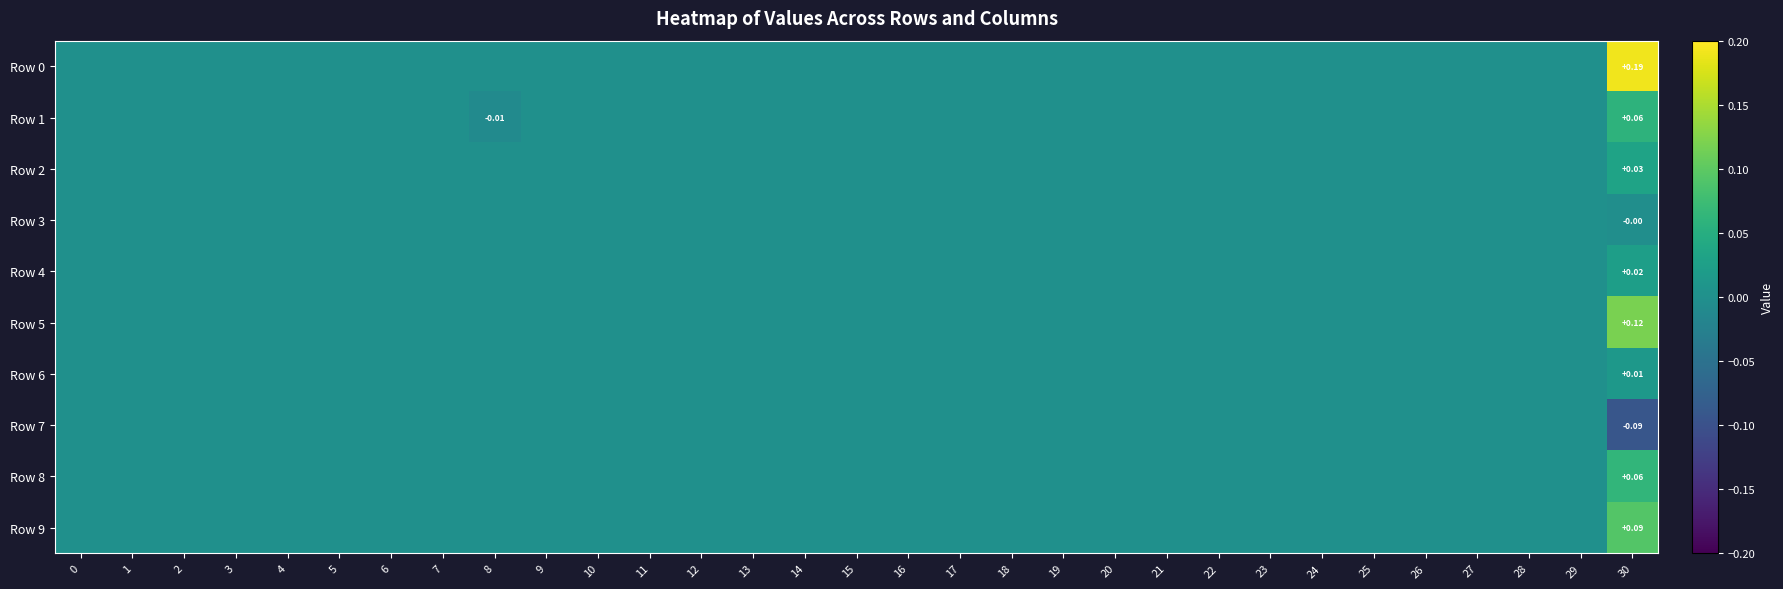

Which label corresponds to the largest value in the chart?

30